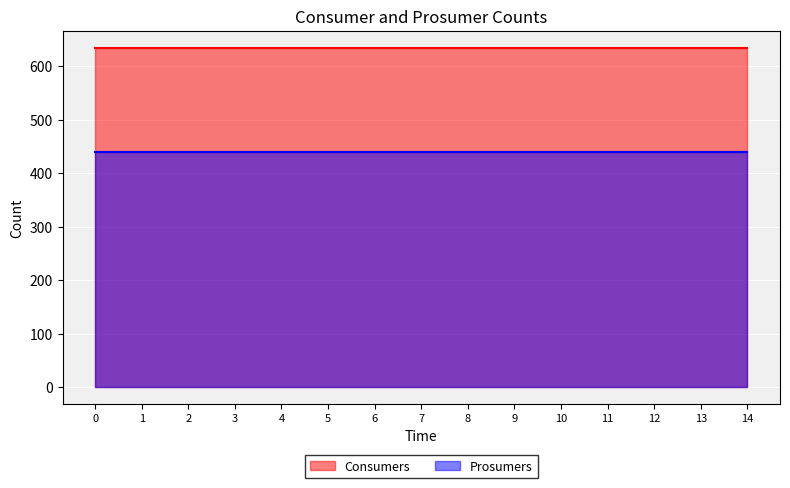

The value of Consumers at 0 is 399. True or false?

False